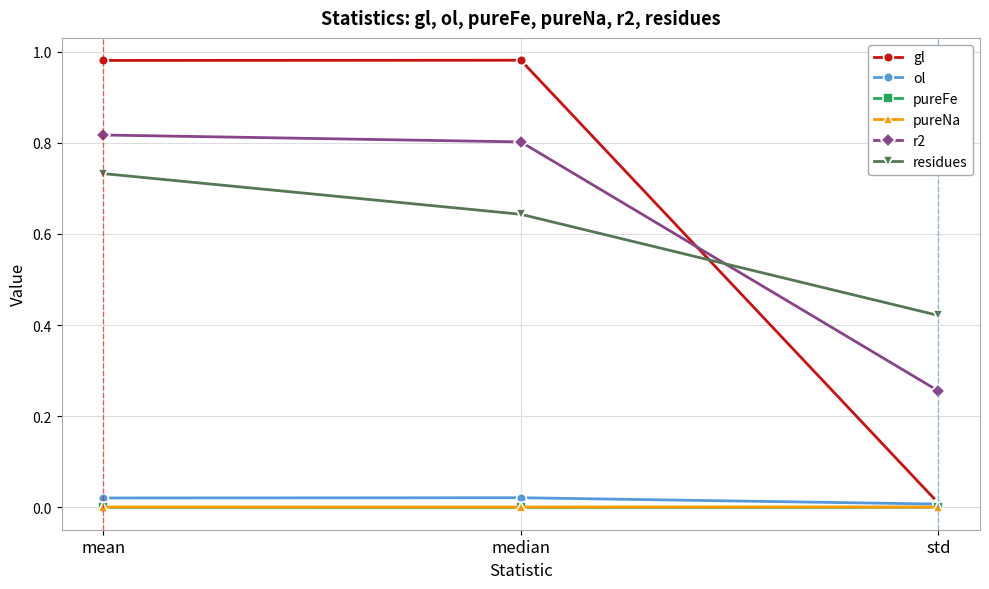

What is the label of the 3rd point from the left?

std